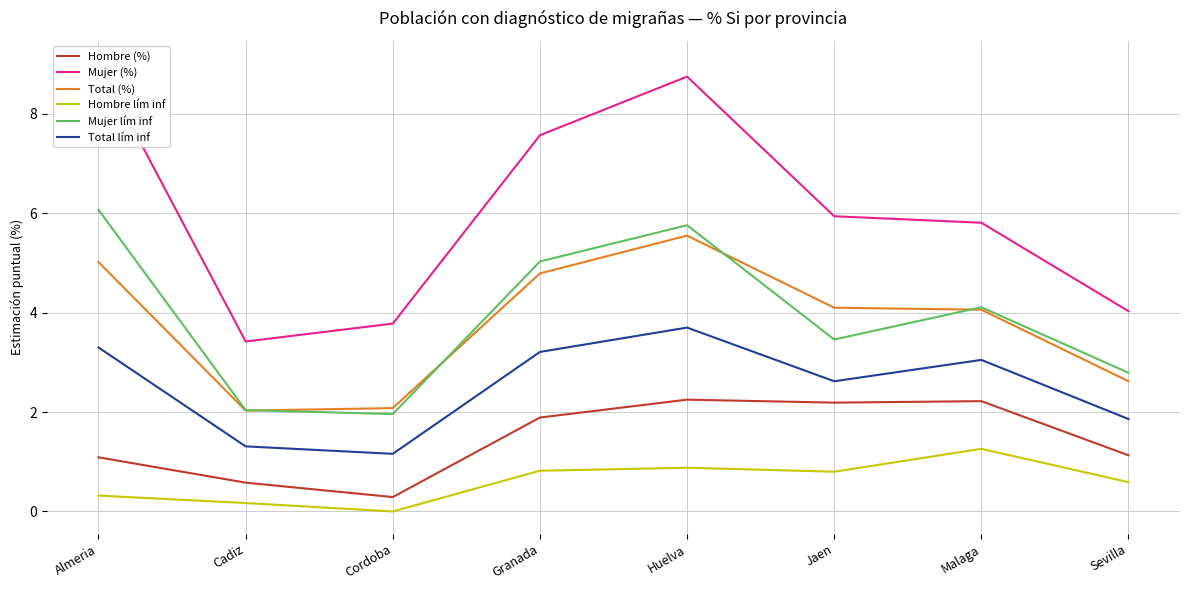

Rank the categories by Hombre (%) value from lowest to highest.

Cordoba, Cadiz, Almeria, Sevilla, Granada, Jaen, Malaga, Huelva